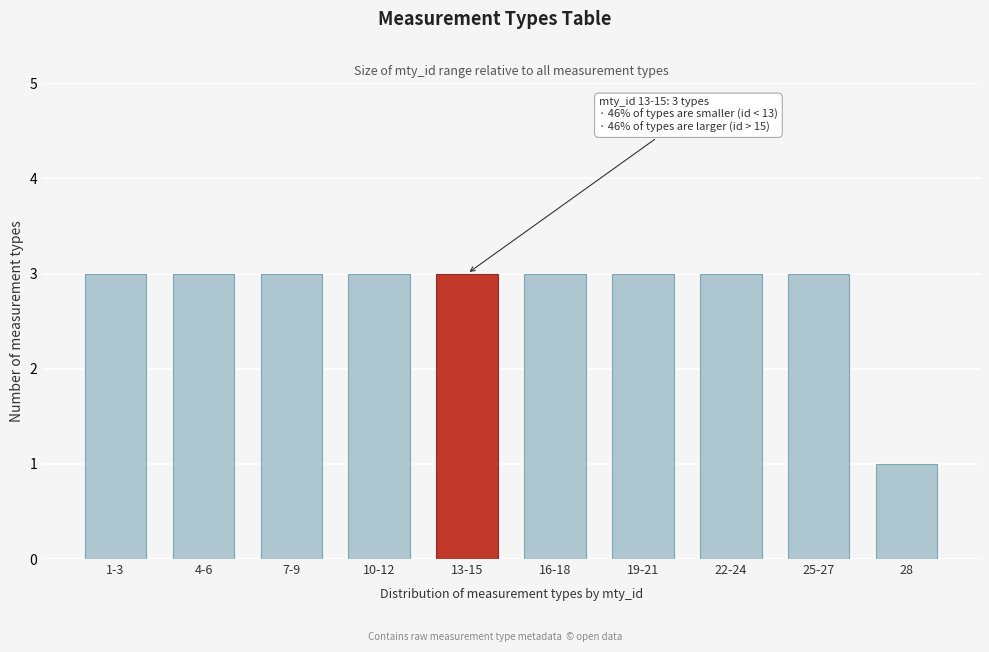

Reading left to right, what are all the values shown in this chart?

1-3=3	4-6=3	7-9=3	10-12=3	13-15=3	16-18=3	19-21=3	22-24=3	25-27=3	28=1